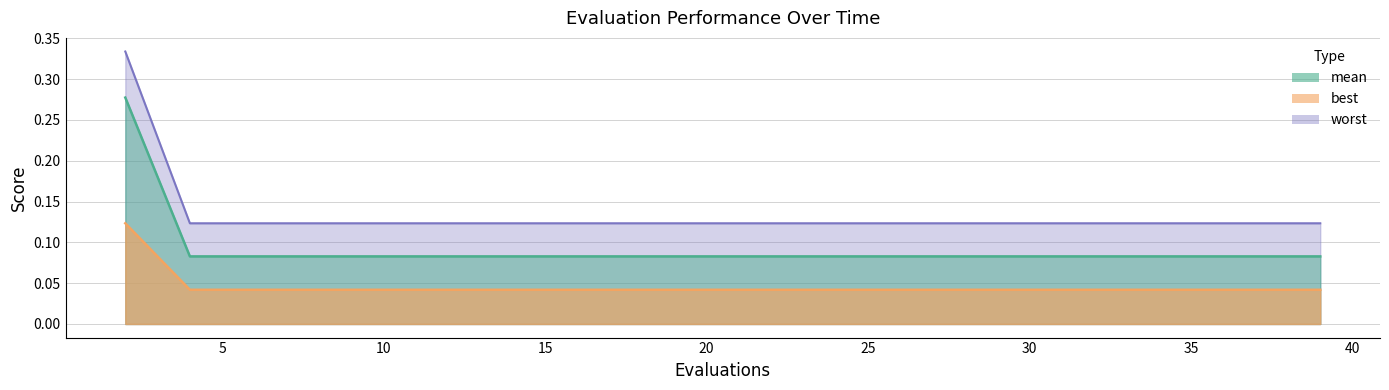

Rank the series at 27 from lowest to highest value.

worst, mean, best